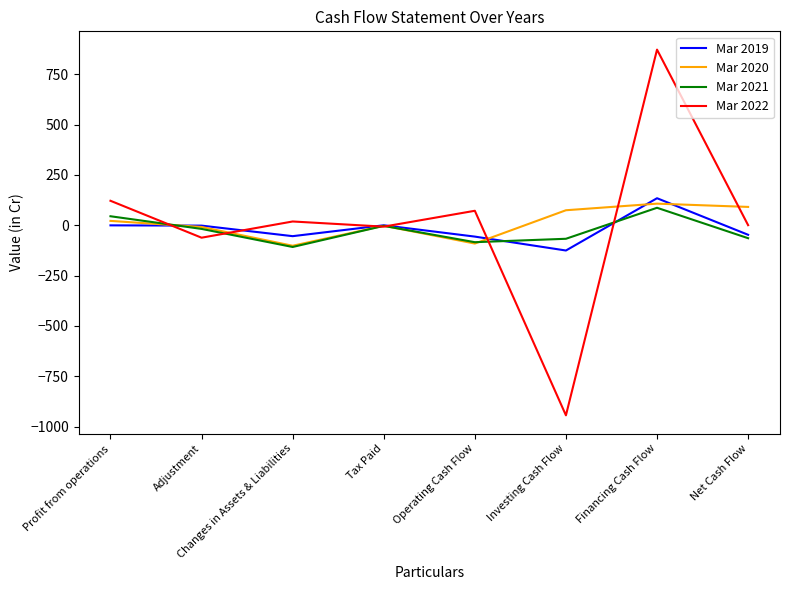

How many values in the Mar 2022 series are below 18?

4